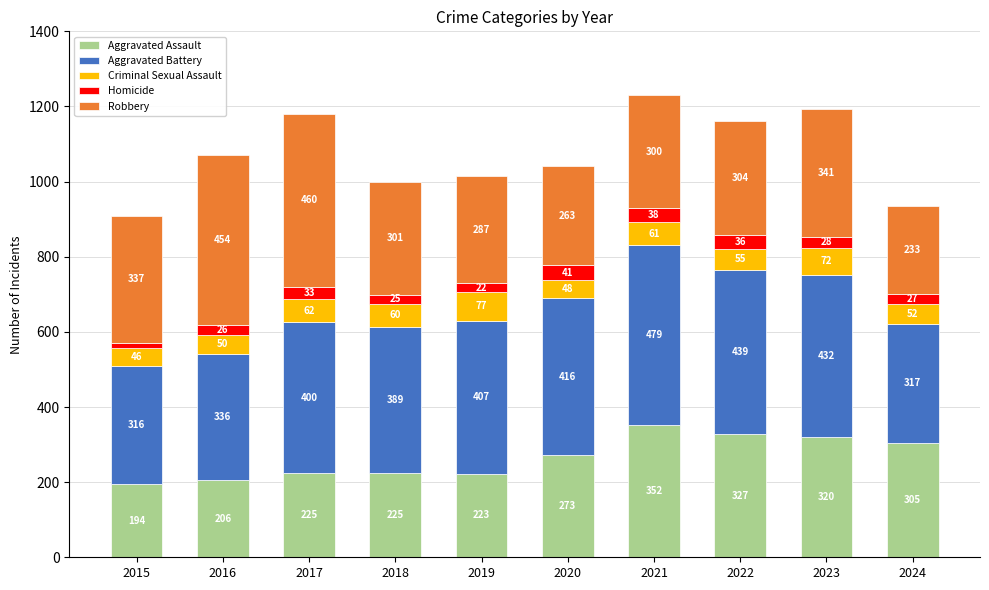

At which category is the sum across all series the highest?

2021